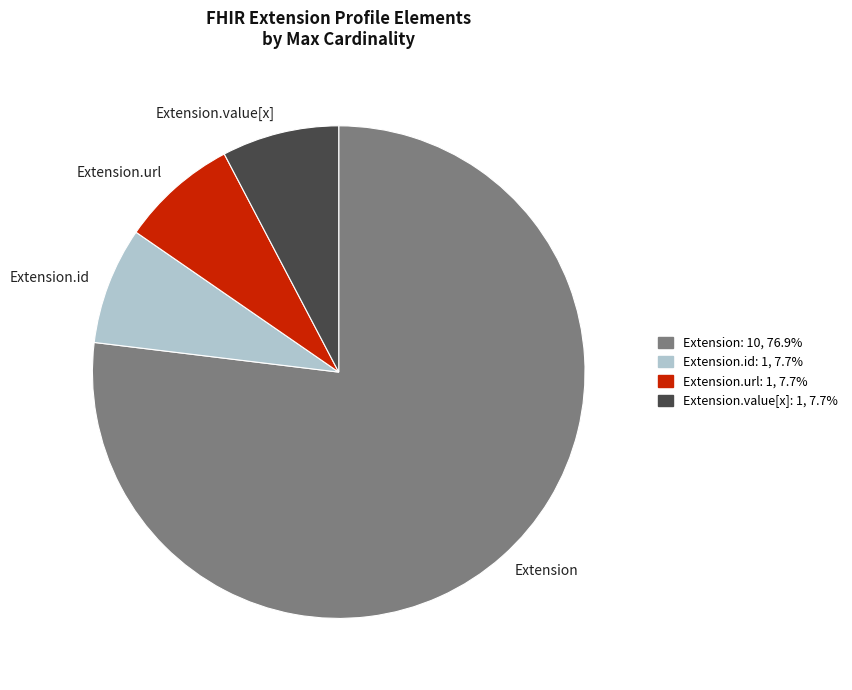

What is the largest slice in the pie chart?

Extension